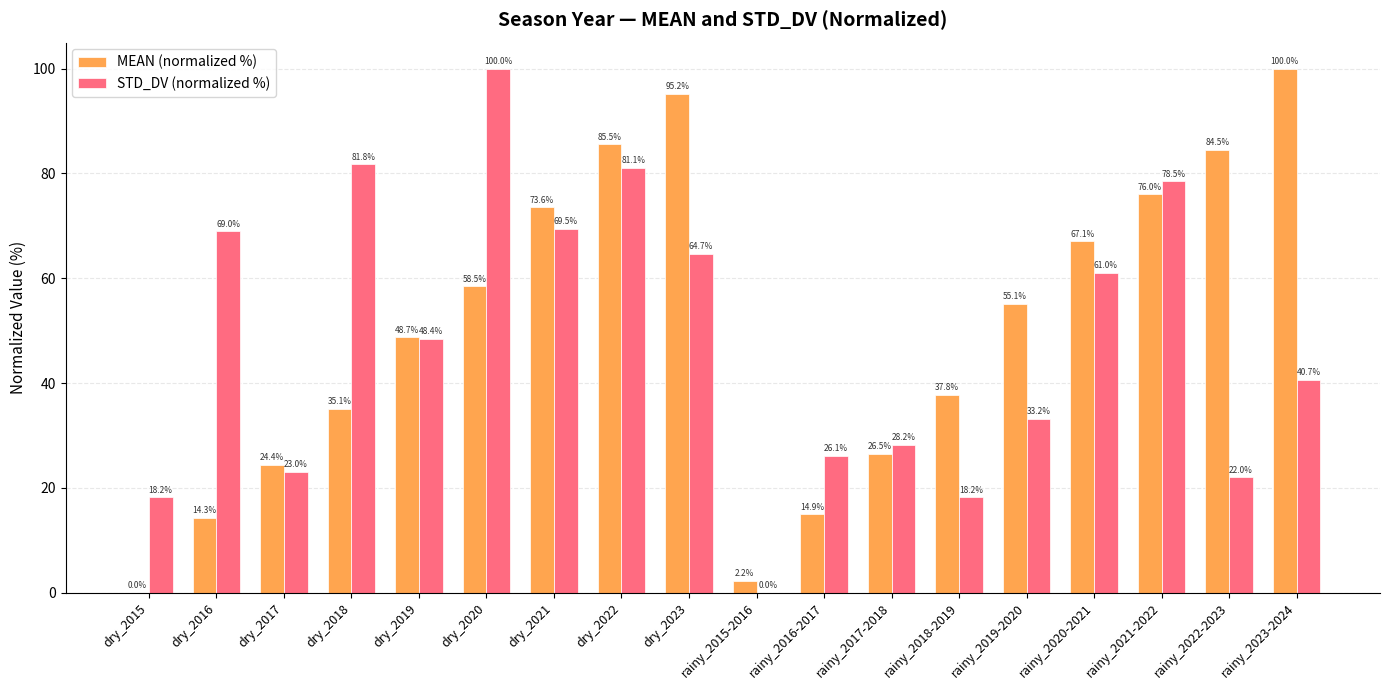

True or false: MEAN (normalized %) has a value of 56.4 at rainy_2018-2019.

False